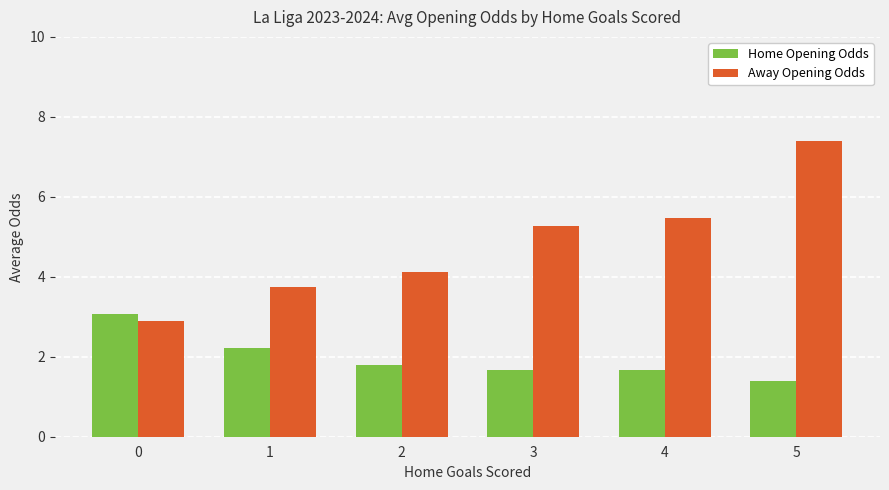

What are all the series names shown in the legend?

Home Opening Odds, Away Opening Odds